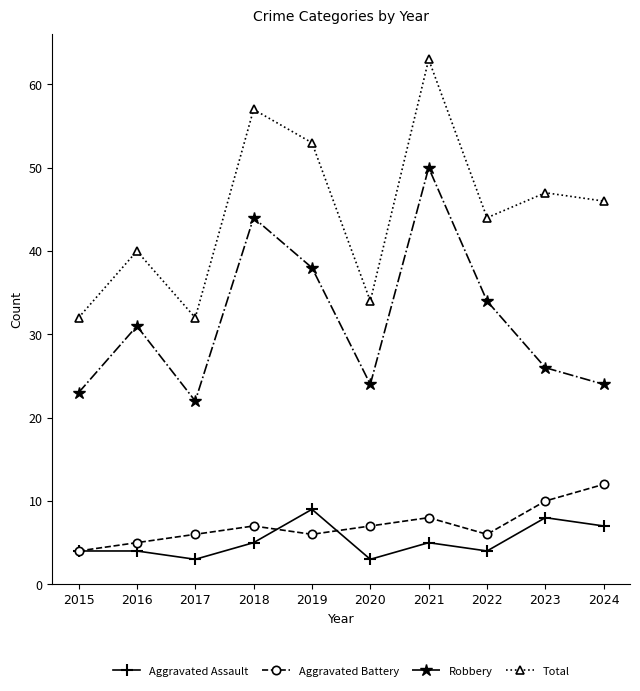

At how many categories does at least one series exceed 35?

7